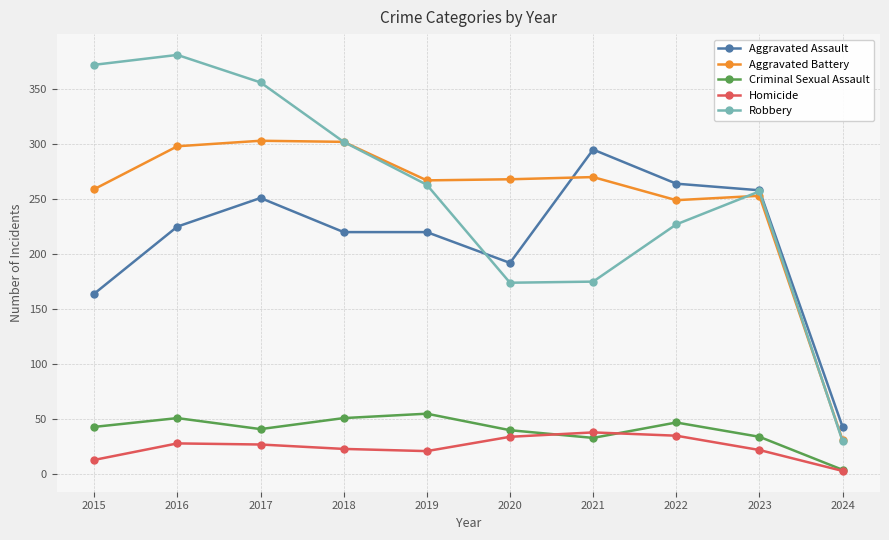

How many lines are shown in the chart?

5